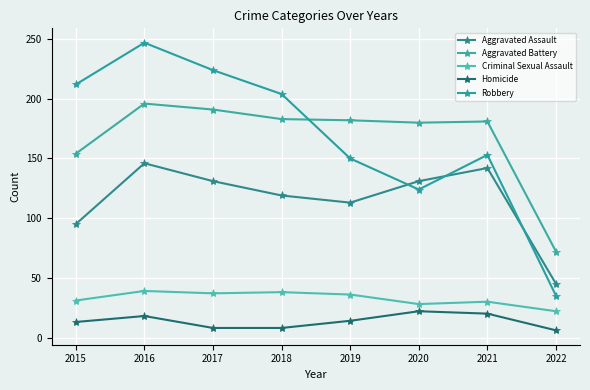

Is the value of Homicide at 2019 greater than the value of Aggravated Assault at 2020?

No